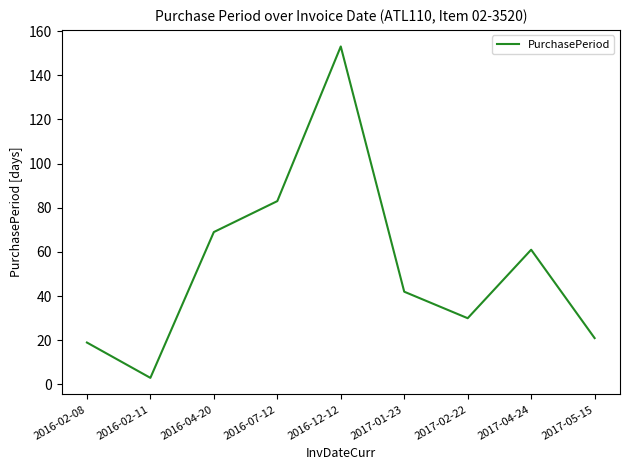

True or false: the data shows 57 at 2016-12-12.

False